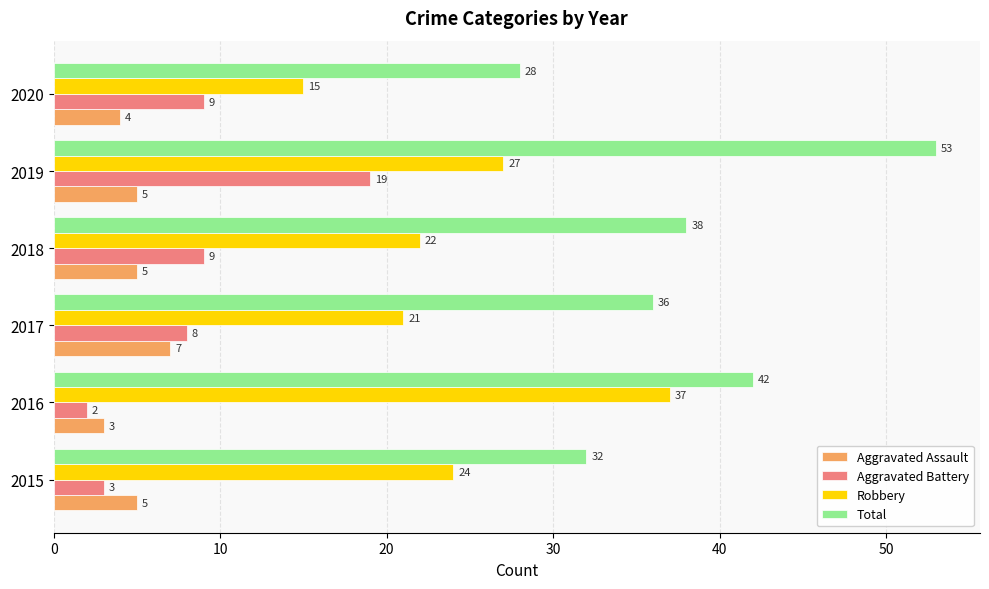

Which label corresponds to the largest value in the chart?

2019